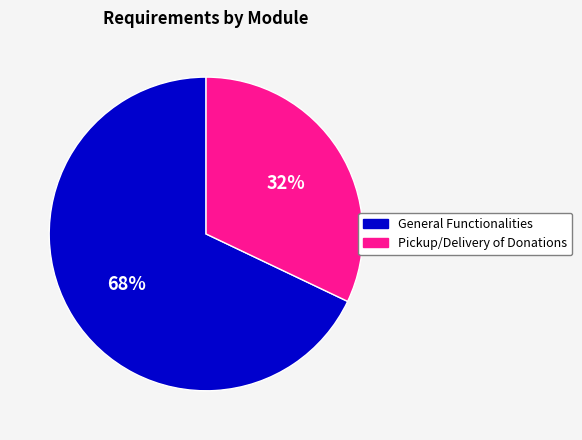

Count the number of slices in the pie.

2